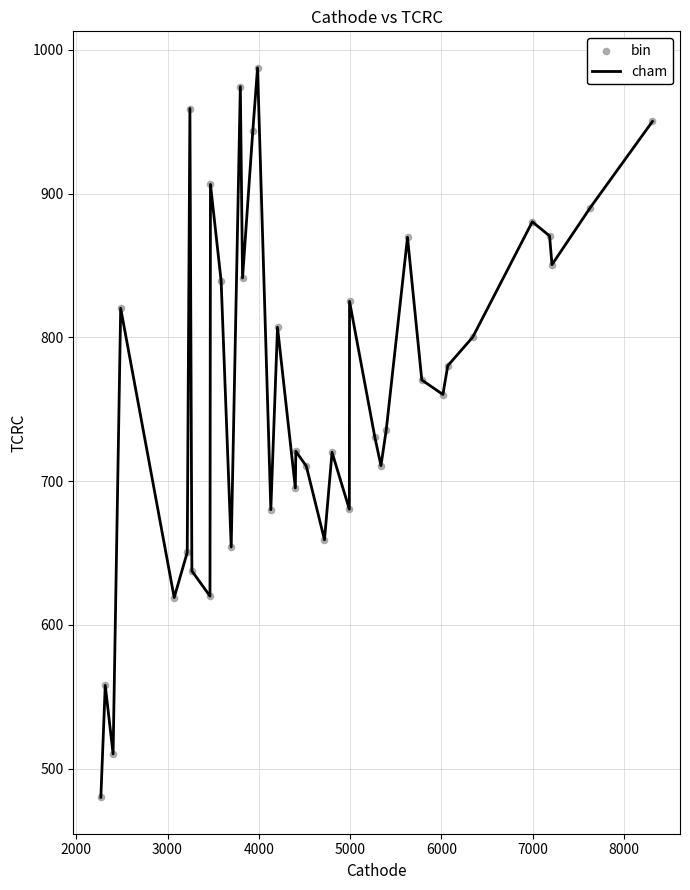

What is the smallest value displayed?

480.2